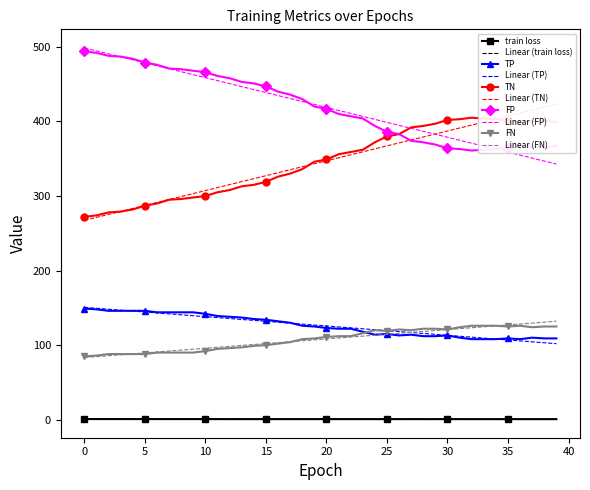

What is the difference between the maximum and minimum values in the TP series?

41.0